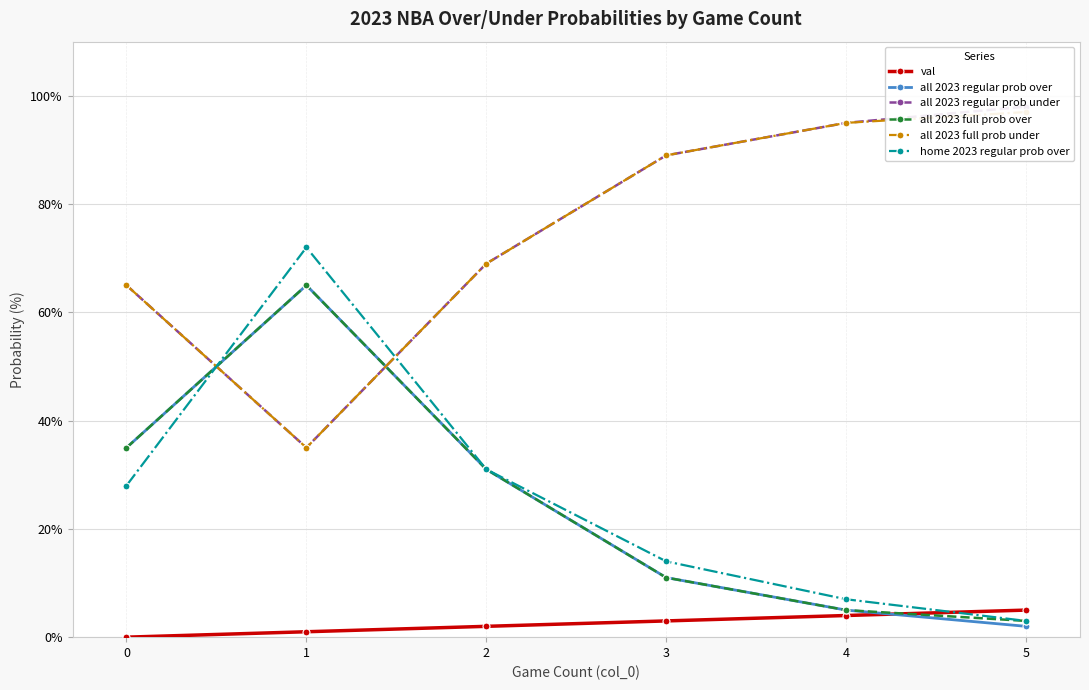

Between 2 and 3, which is larger?

3